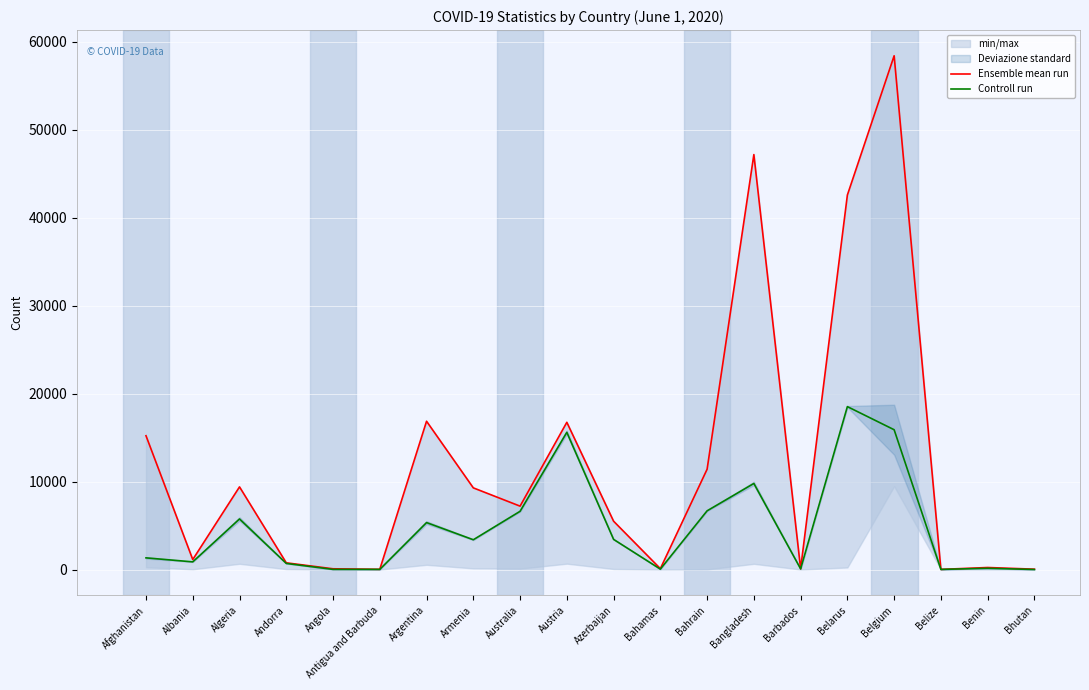

How many lines are shown in the chart?

2